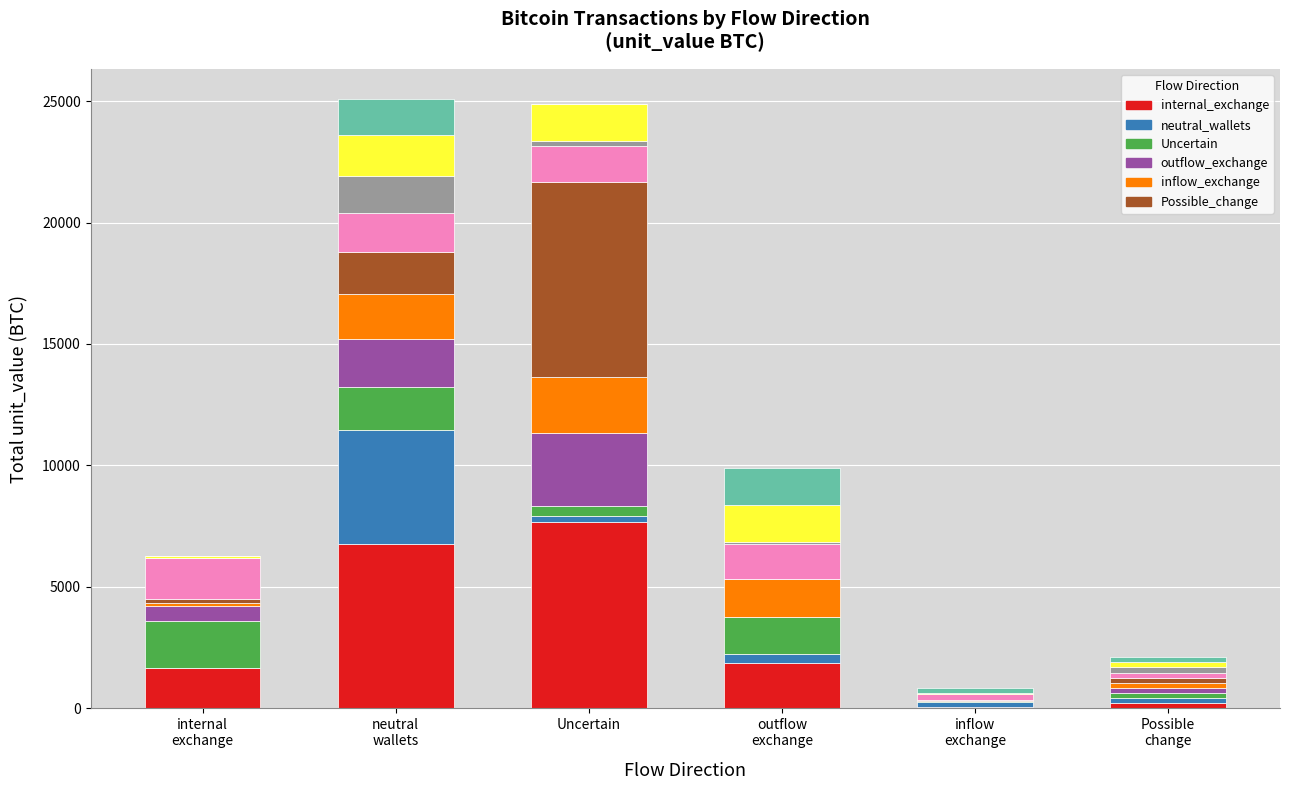

At which label does the data first exceed 1849?

neutral
wallets